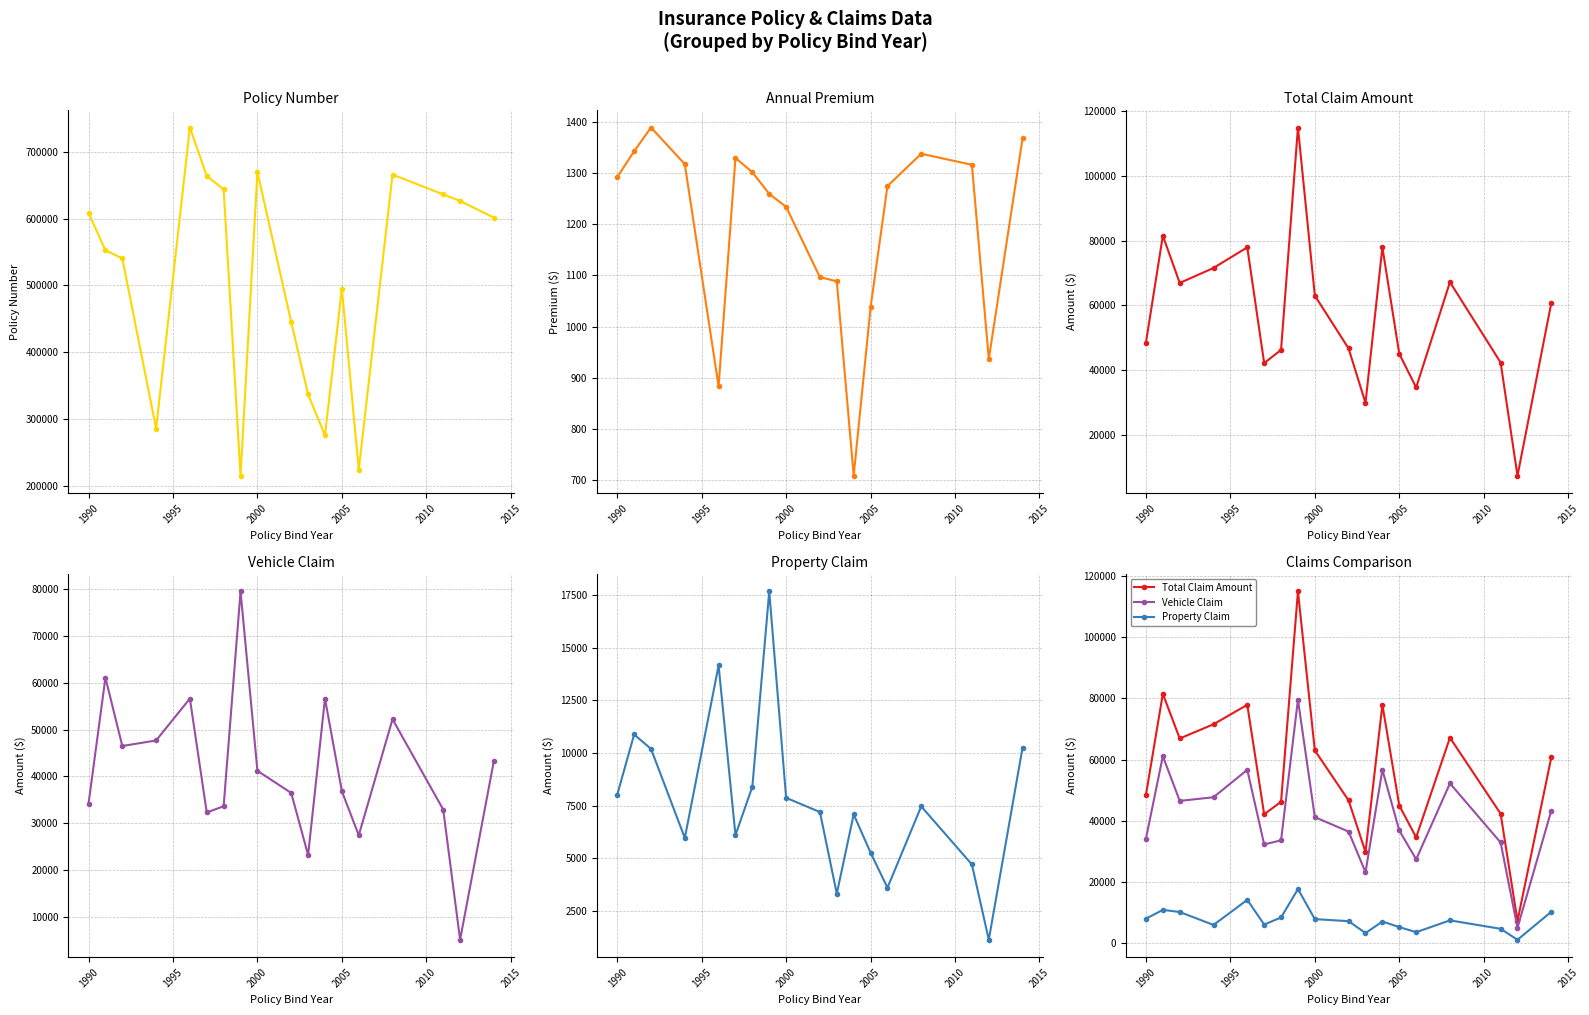

Reading left to right, what are all the values shown in this chart?

Policy Number: 608540.5	552946.0	540568.3	285496.0	736882.0	664154.0	644081.0	214618.0	670097.3	445184.3	336614.0	275265.0	495407.0	223731.0	666333.0	636550.0	626808.0	601756.8
Policy Annual Premium: 1291.6	1342.2	1388.5	1317.0	883.3	1329.2	1301.1	1259.0	1233.5	1096.4	1088.3	708.6	1037.3	1274.2	1337.3	1315.7	936.6	1367.4
Total Claim Amount: 48462.5	81480.0	66876.7	71520.0	77880.0	42110.0	46200.0	114920.0	62966.7	46630.0	29790.0	77880.0	44975.0	34585.0	67140.0	42300.0	7280.0	60672.5
Vehicle Claim: 34167.5	61110.0	46490.0	47680.0	56640.0	32275.0	33600.0	79560.0	41183.3	36453.3	23170.0	56640.0	36820.0	27395.0	52220.0	32900.0	5040.0	43280.0
Property Claim: 8015.0	10880.0	10193.3	5960.0	14160.0	6095.0	8400.0	17680.0	7866.7	7193.3	3310.0	7080.0	5260.0	3595.0	7460.0	4700.0	1120.0	10257.5